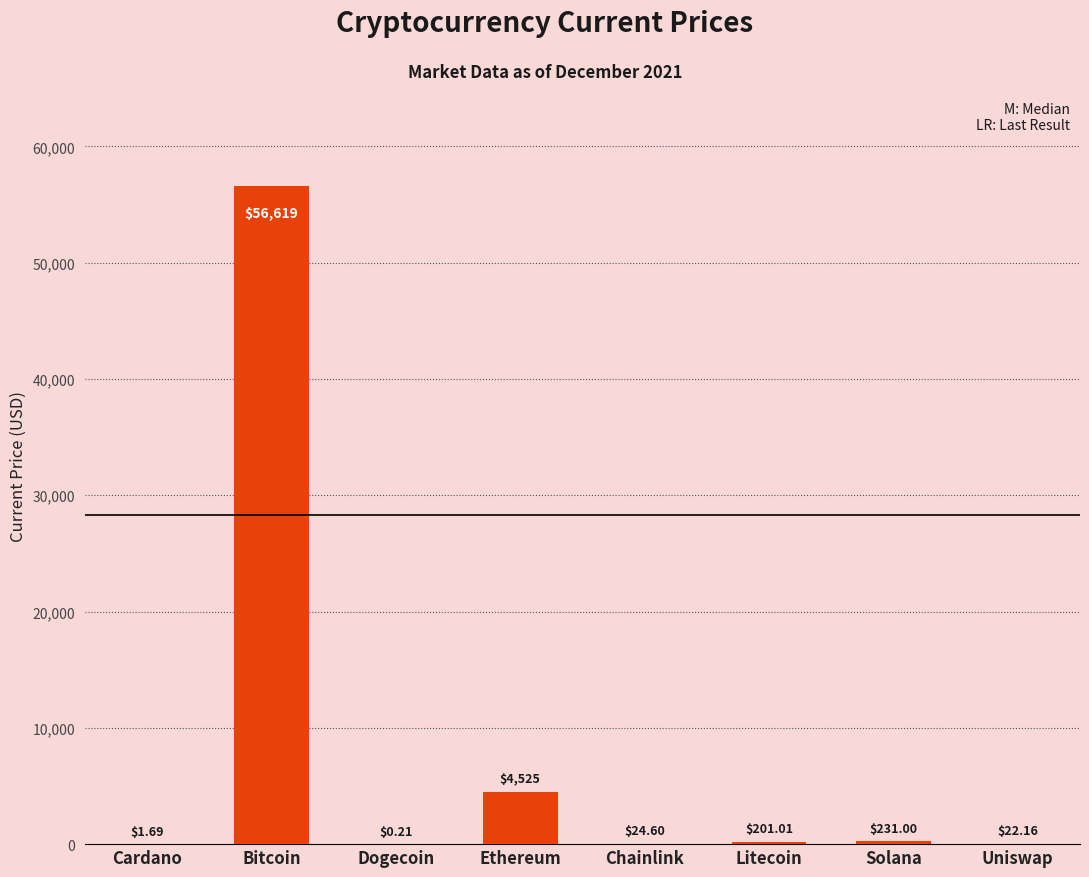

Count the number of data series in this chart.

1